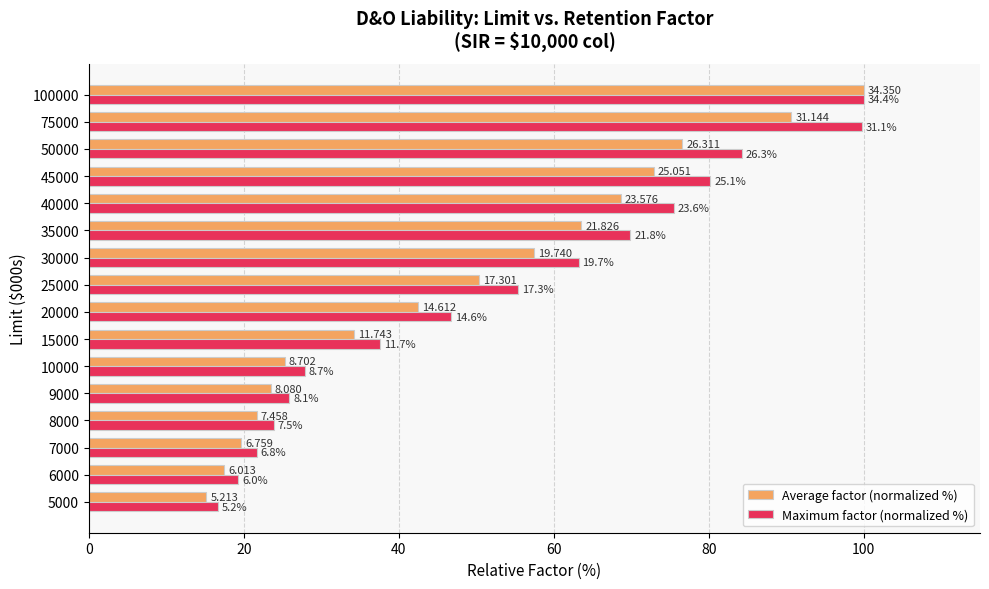

What is the difference between the second highest and minimum values in the Average factor (normalized %) series?

75.5